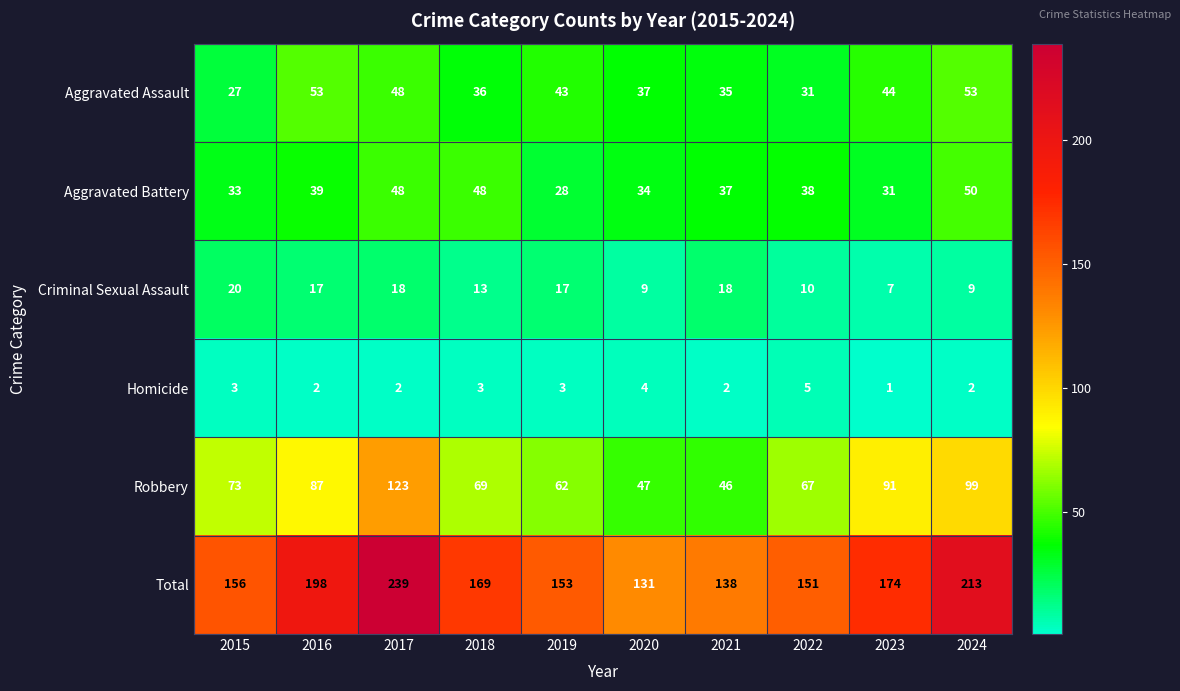

At 2015, list the series in order from largest to smallest.

Total, Robbery, Aggravated Battery, Aggravated Assault, Criminal Sexual Assault, Homicide